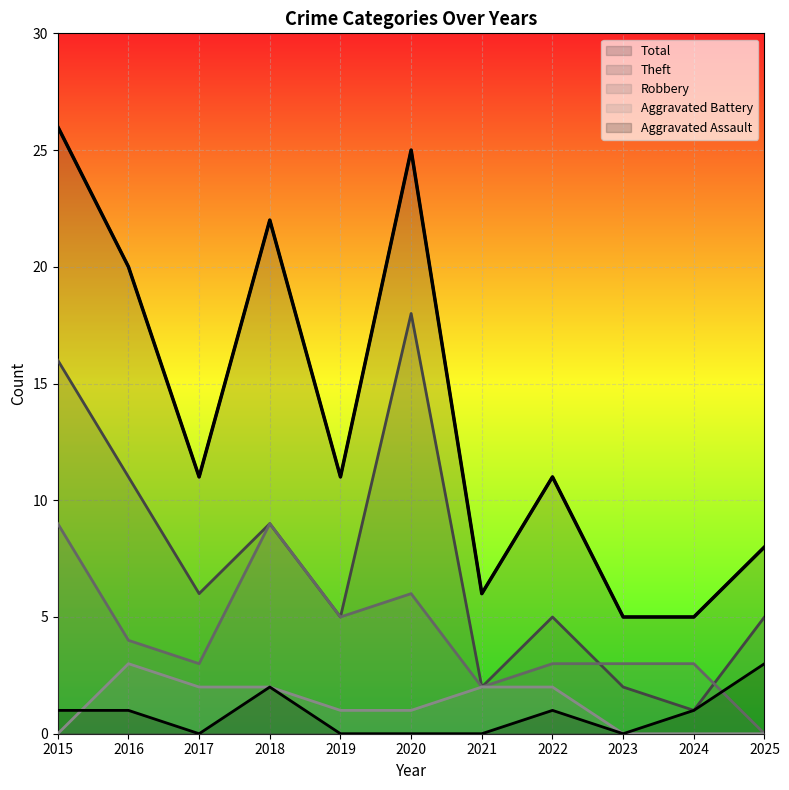

True or false: Theft and Aggravated Battery intersect in this chart.

False